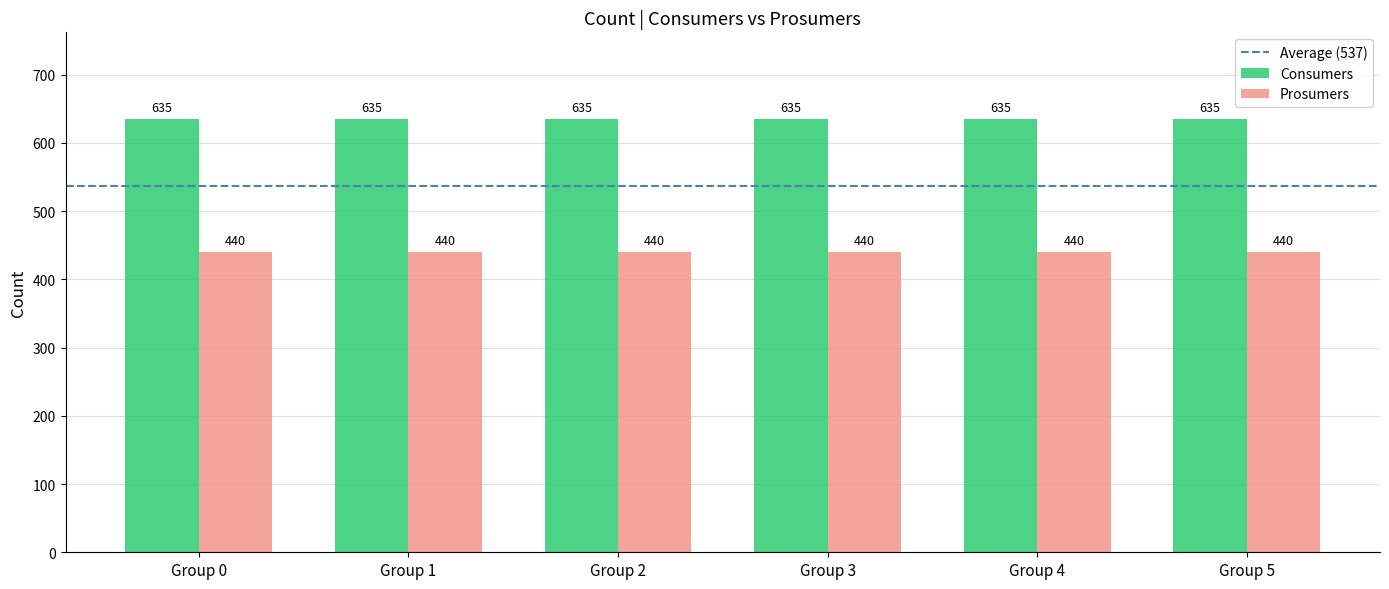

What is the minimum value for Consumers?

635